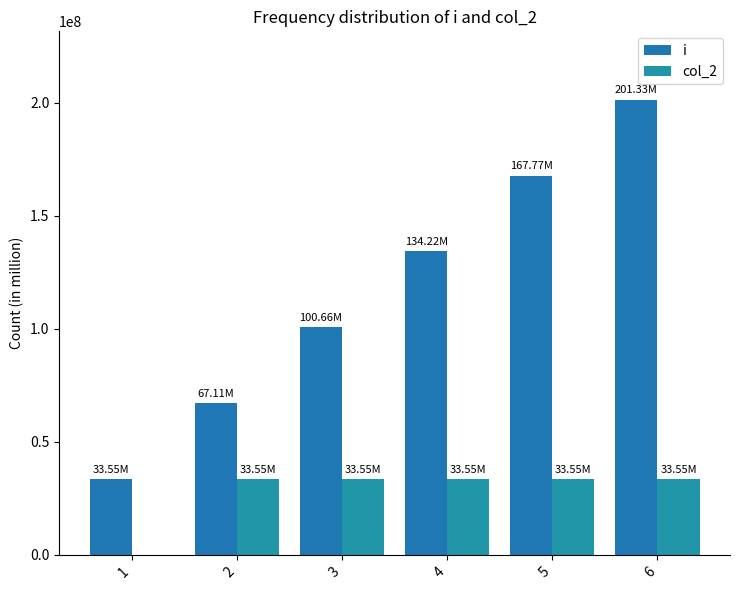

What is the sum of all col_2 values?

167772160